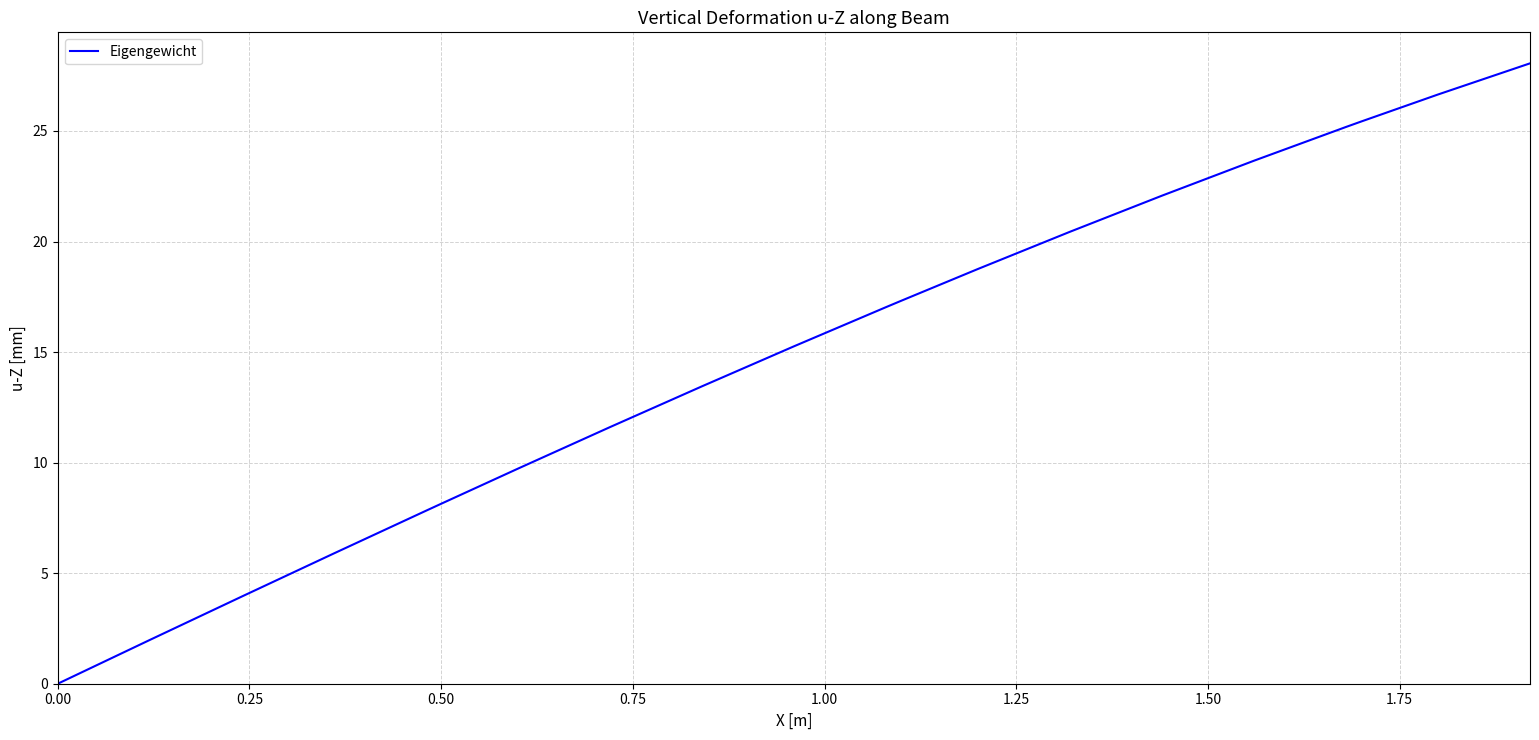

How many categories are shown in the chart?

20